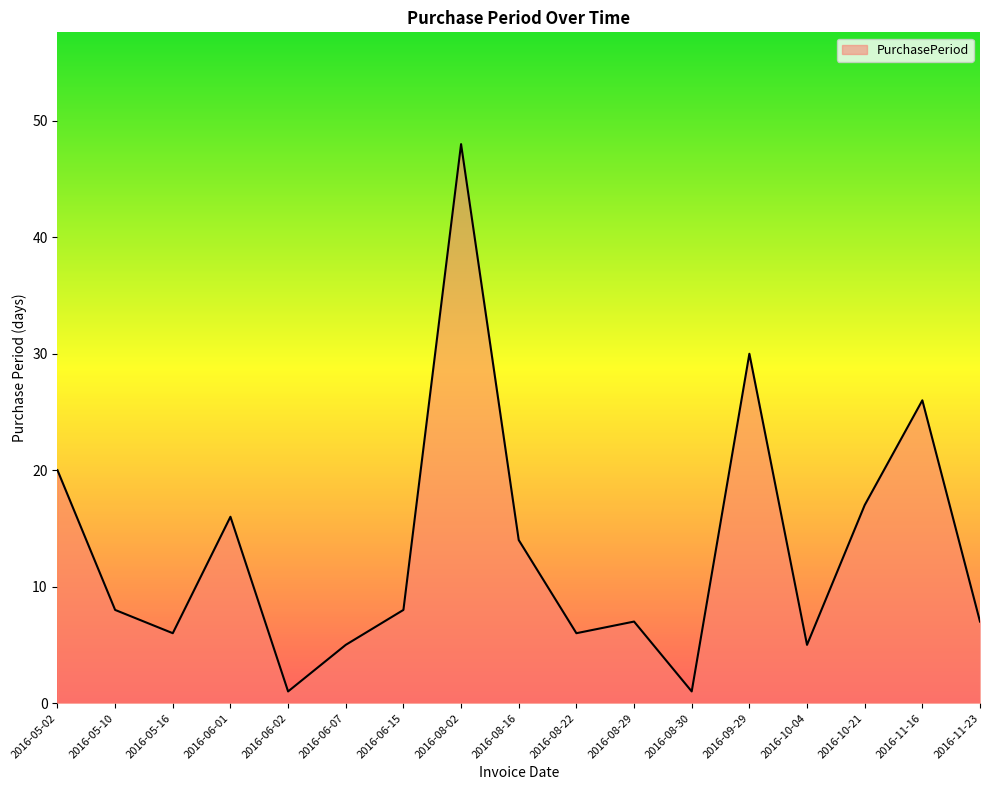

What position from the left is 2016-08-16?

9